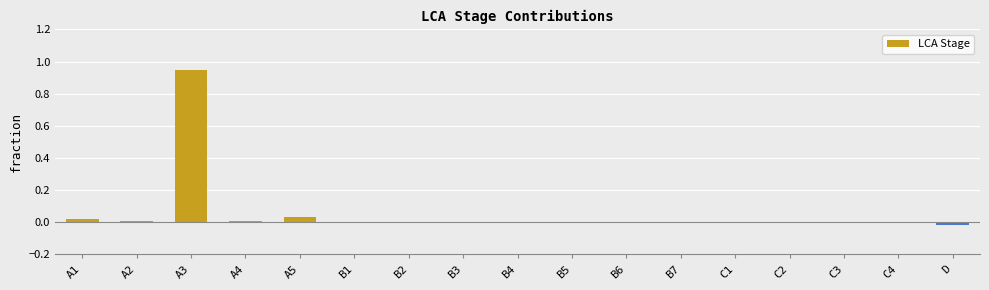

At which category does the chart reach its peak across all series?

A3